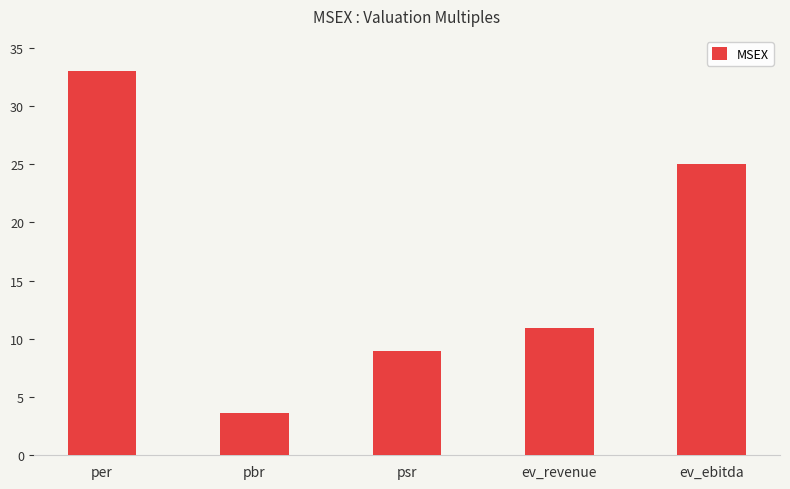

Read the value at pbr.

3.7